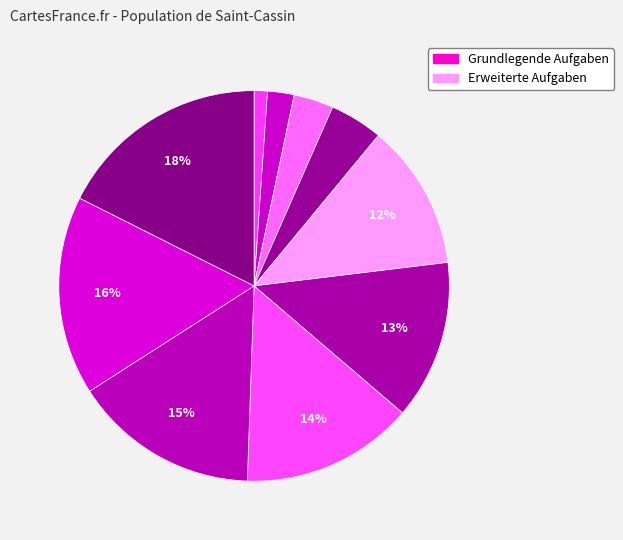

Count the number of slices in the pie.

10